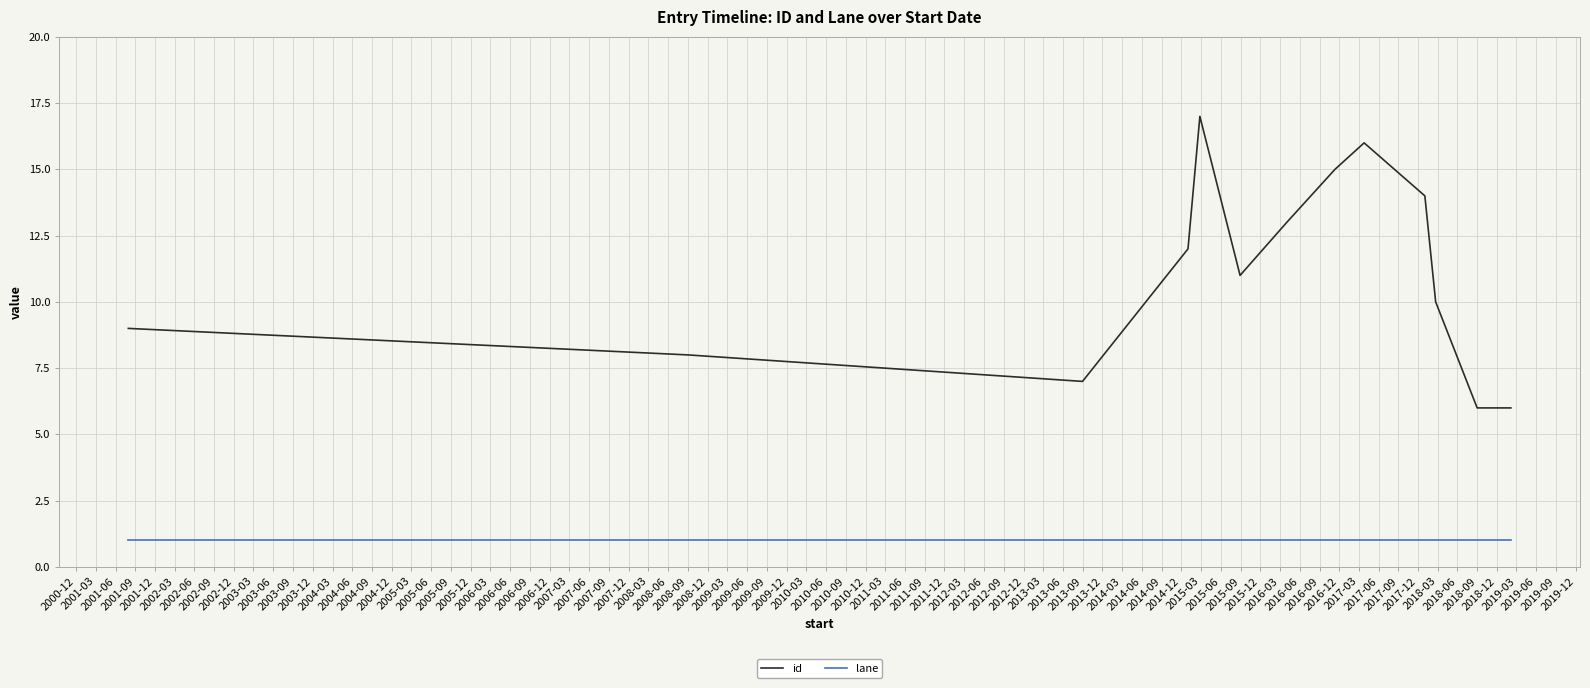

What is the minimum value shown in the chart?

1